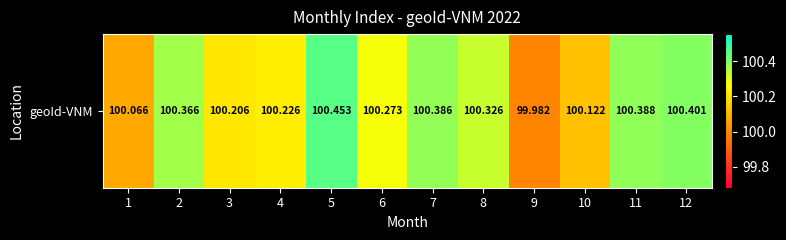

How many distinct data groups are displayed?

1